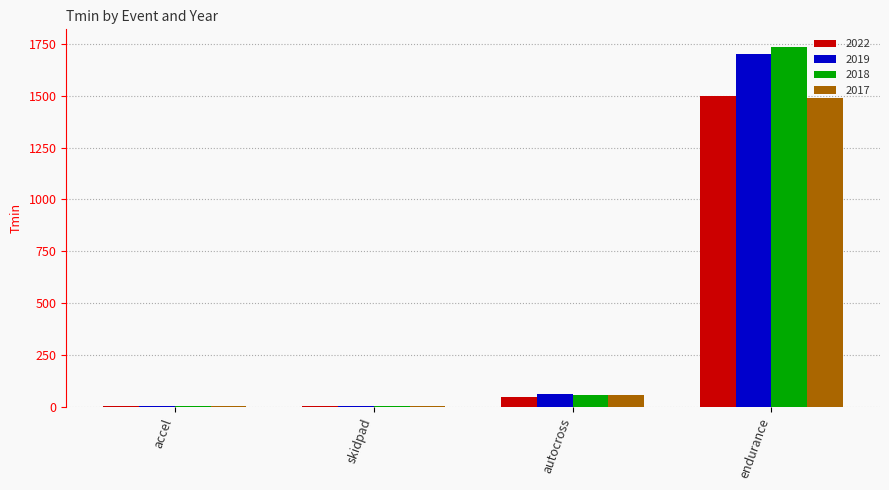

What is the average value of the 2022 series?

389.0